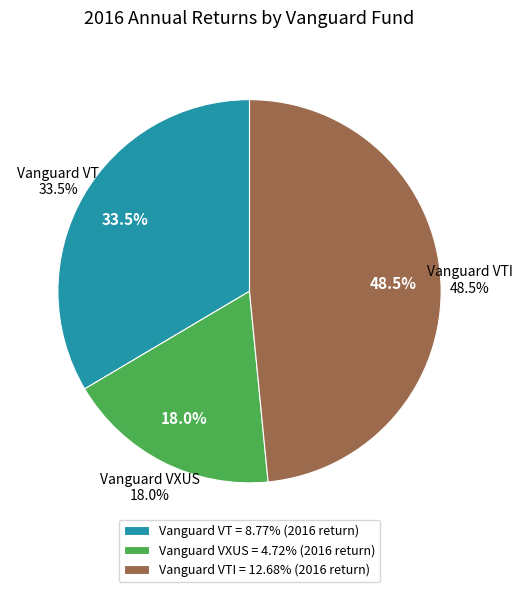

What is the ratio of the value at Vanguard VXUS to the value at Vanguard VTI?

0.4